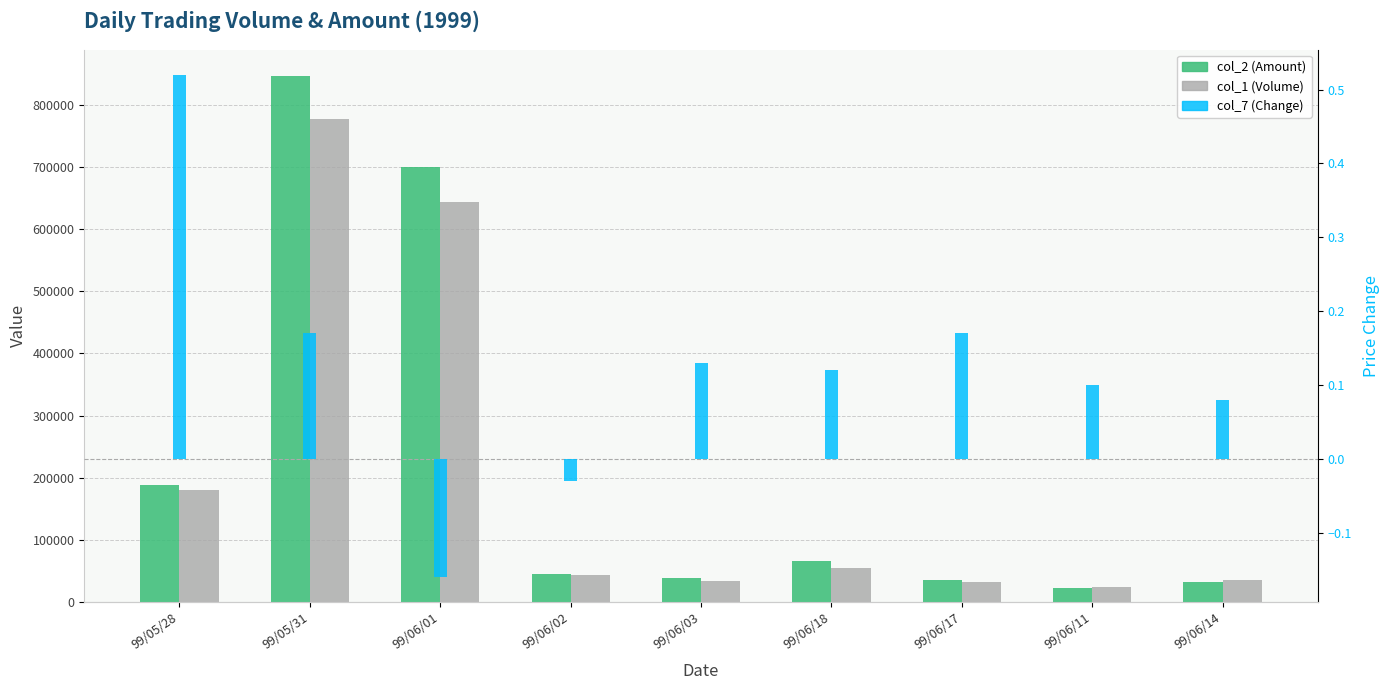

Are the bars grouped side by side (vs. stacked)?

Yes